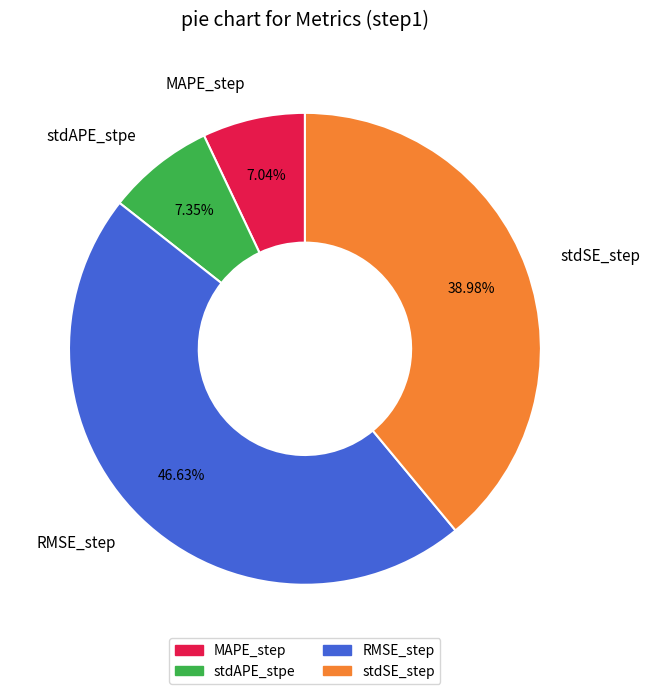

Is the sum of MAPE_step and stdSE_step greater than half?

No